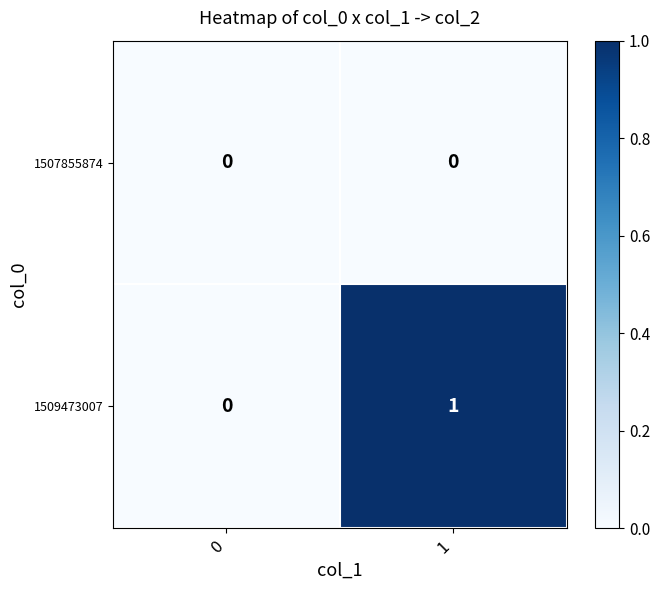

True or false: 1507855874 has a value of 0 at 0.

True